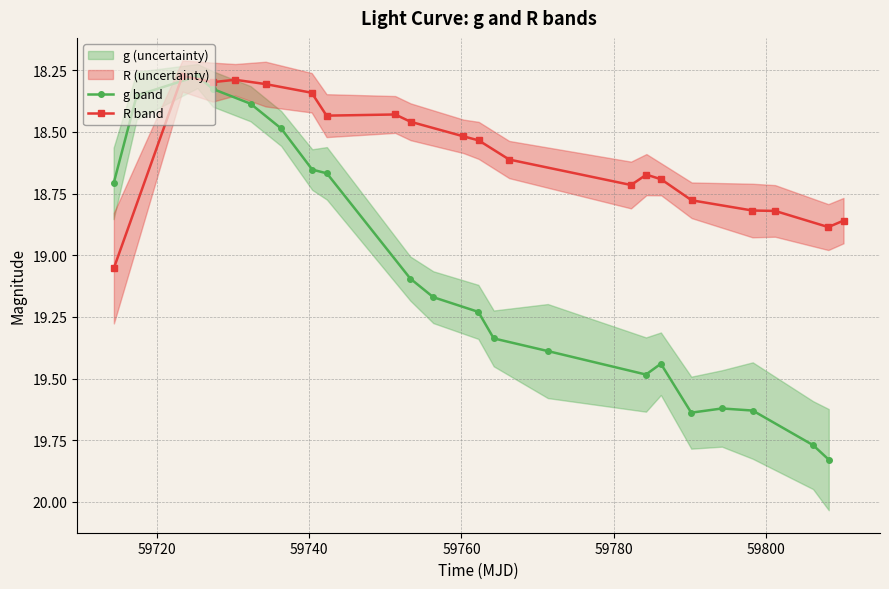

At how many categories does at least one series exceed 19?

13